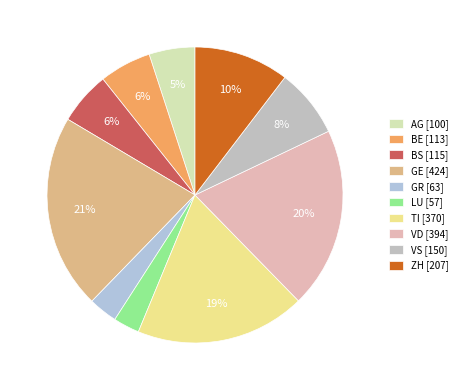

True or false: TI accounts for 19% of the total.

True